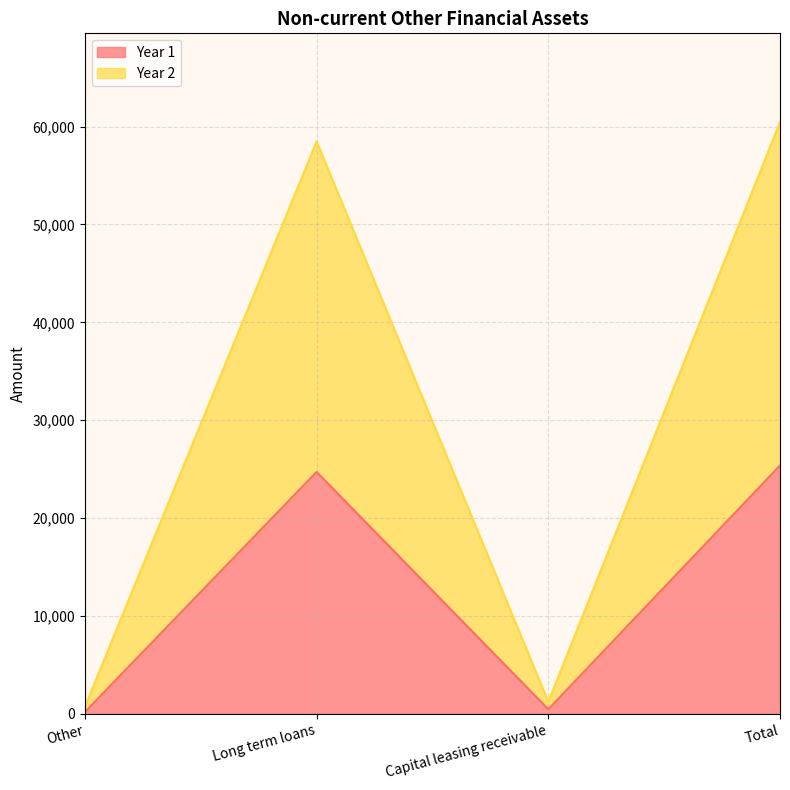

Reading left to right, extract all data points from this chart.

Year 1: 187	24715	471	25373
Year 2: 736	58479	1237	60452